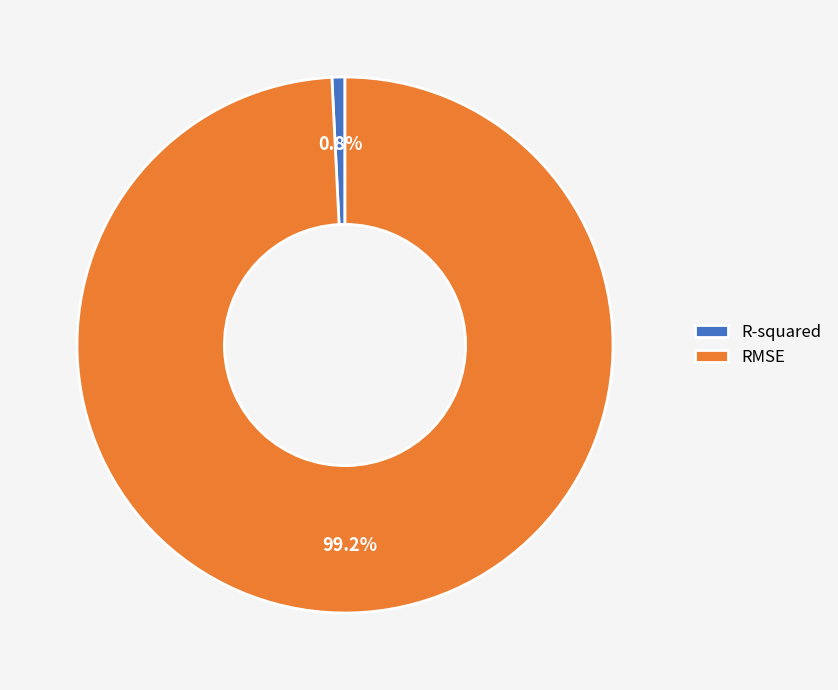

Is there a majority slice in this chart?

Yes